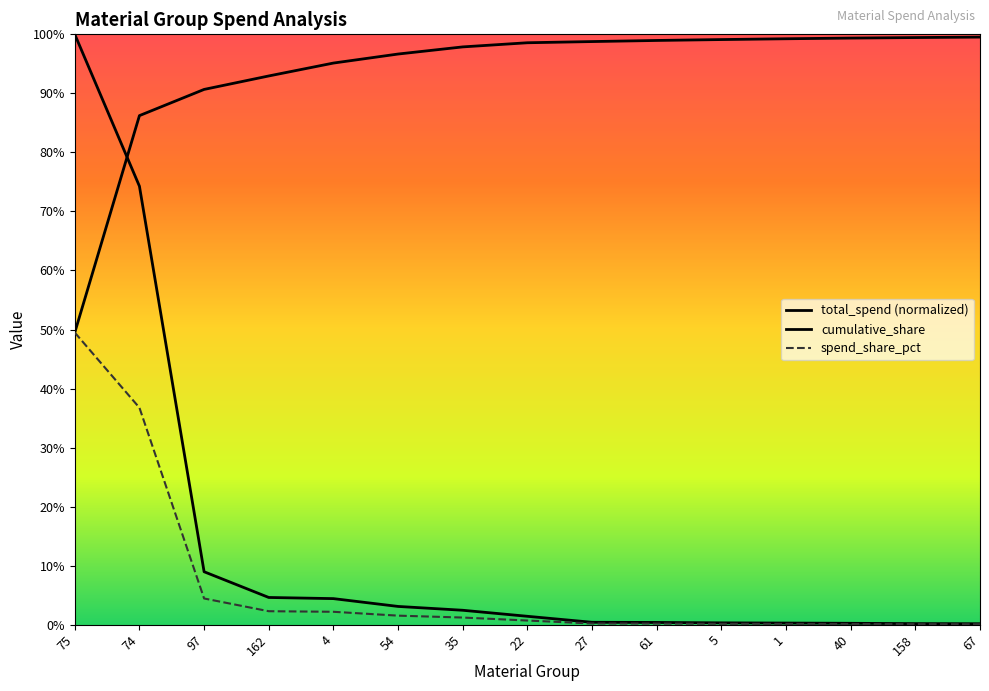

Rank the categories by total_spend value from lowest to highest.

67, 158, 40, 1, 5, 61, 27, 22, 35, 54, 4, 162, 97, 74, 75